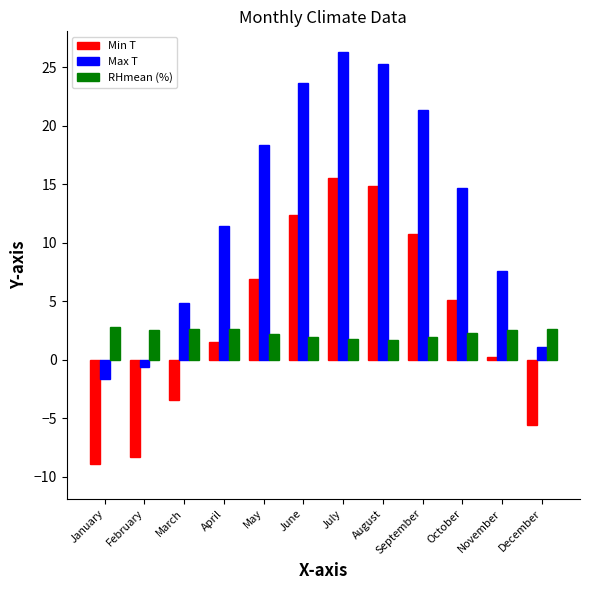

Count the number of data series in this chart.

3